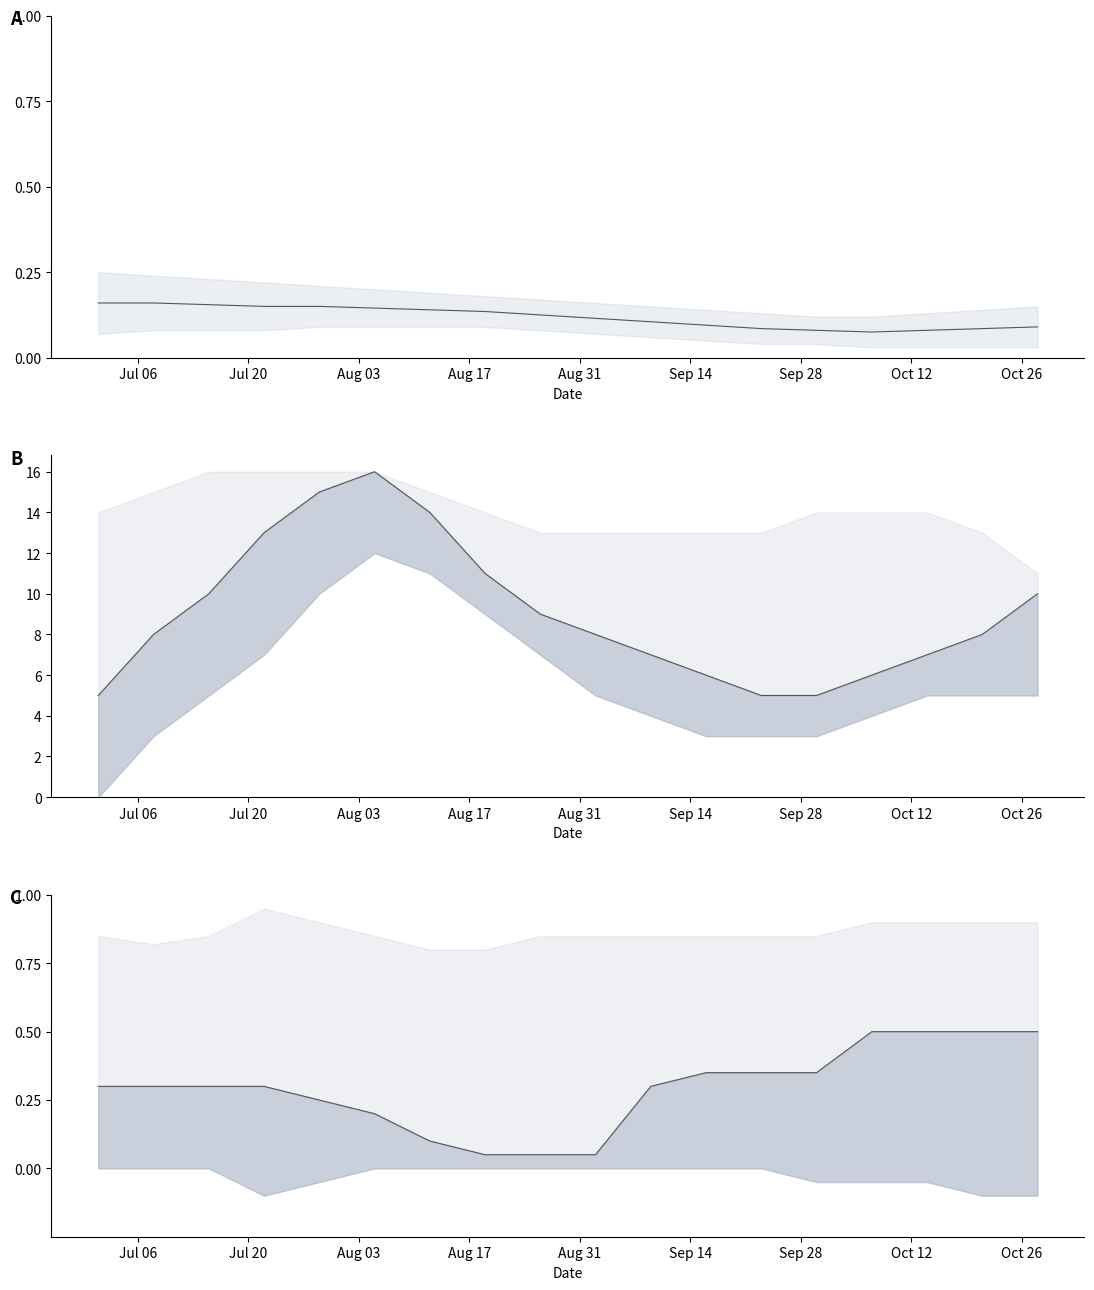

True or false: col0_mid has a value of 9.0 at Oct 26.

True